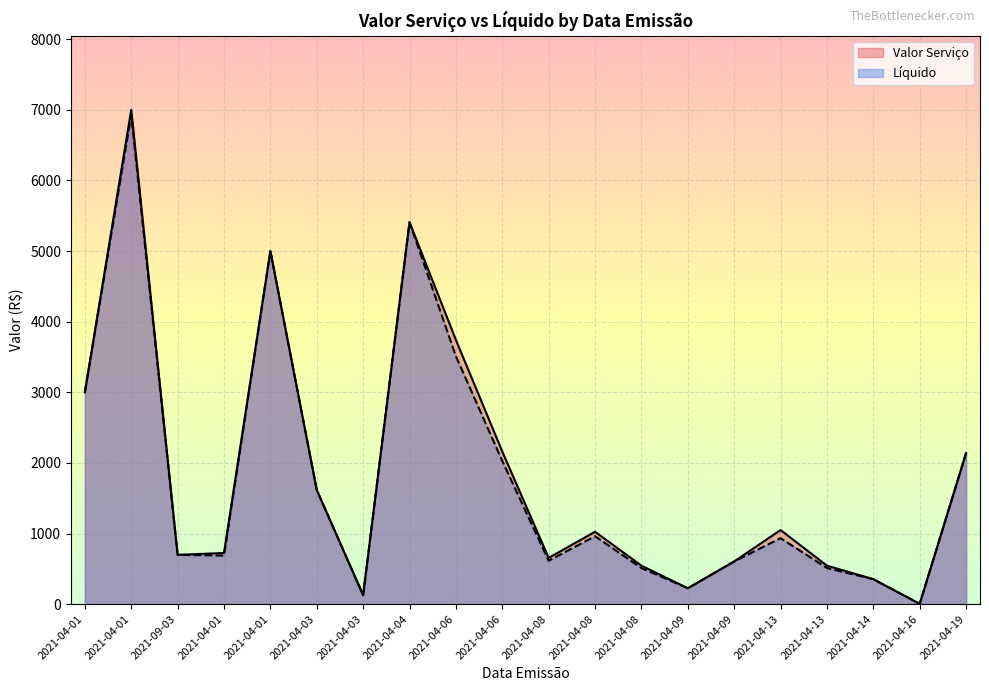

What value does the Líquido series have at 2021-09-03?

698.5